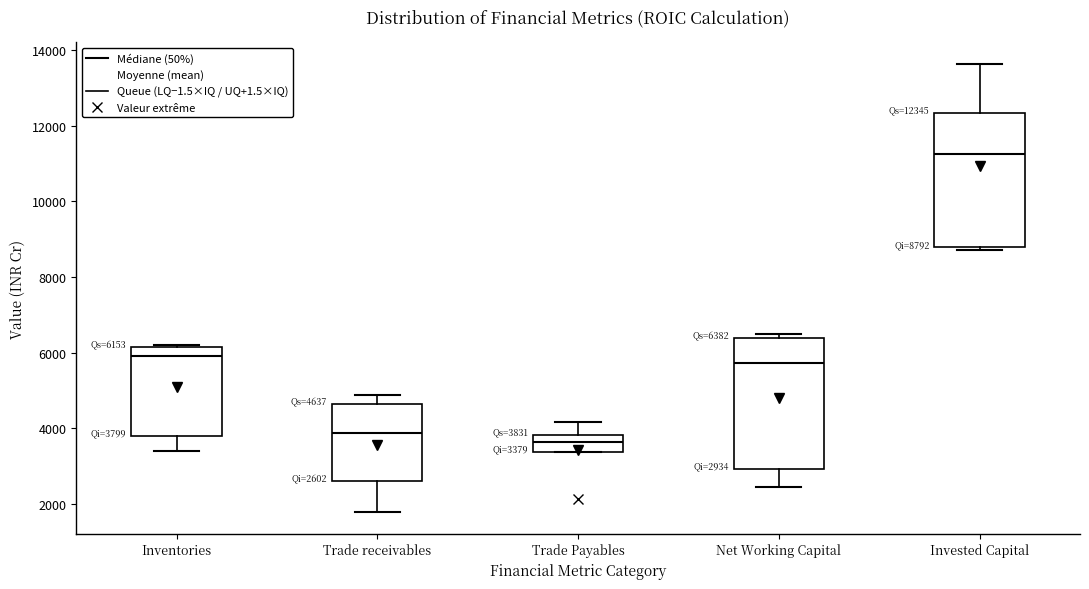

Which box's median line is the highest?

Invested Capital